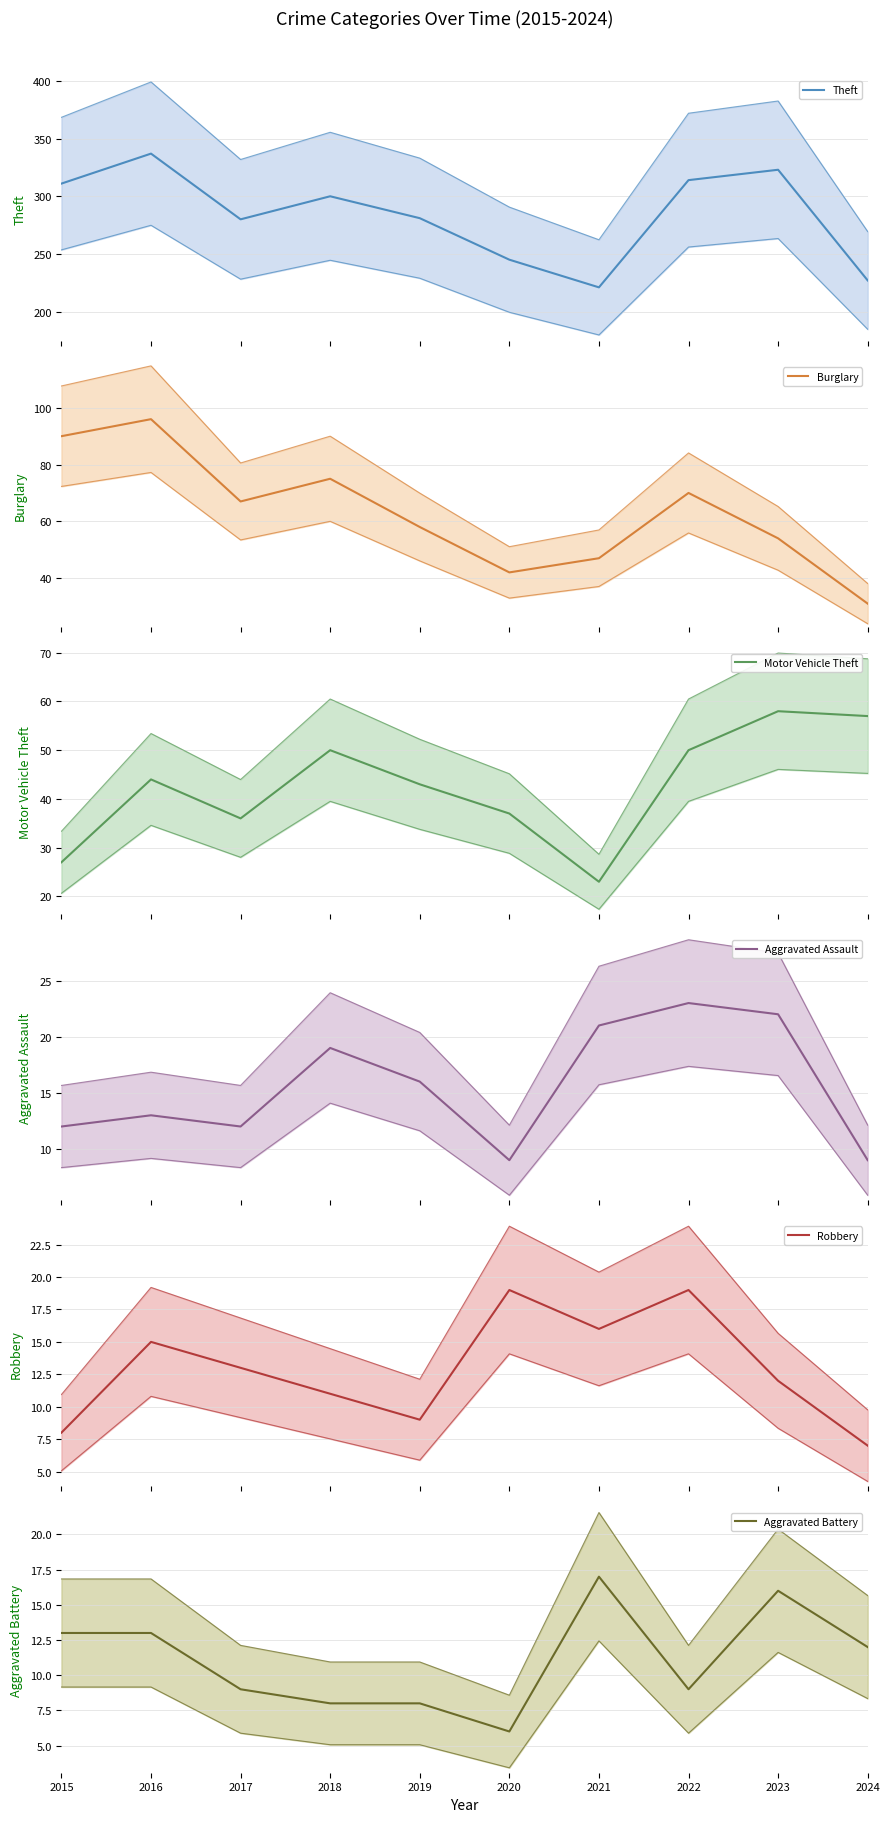

True or false: Theft and Aggravated Battery cross at least once.

False